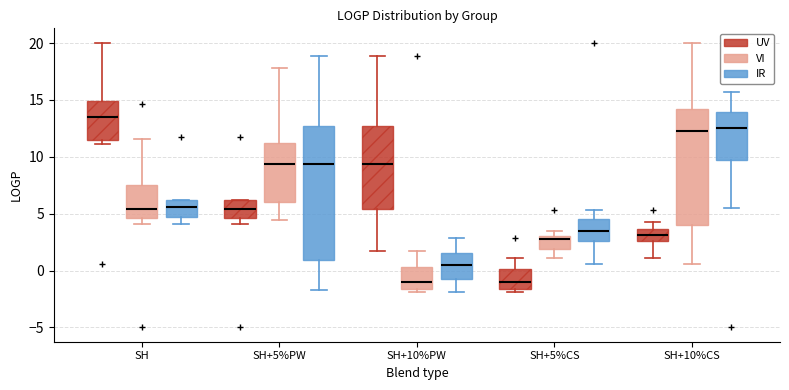

Which box is the tallest, from its lower edge to its upper edge?

SH+5%PW (IR)